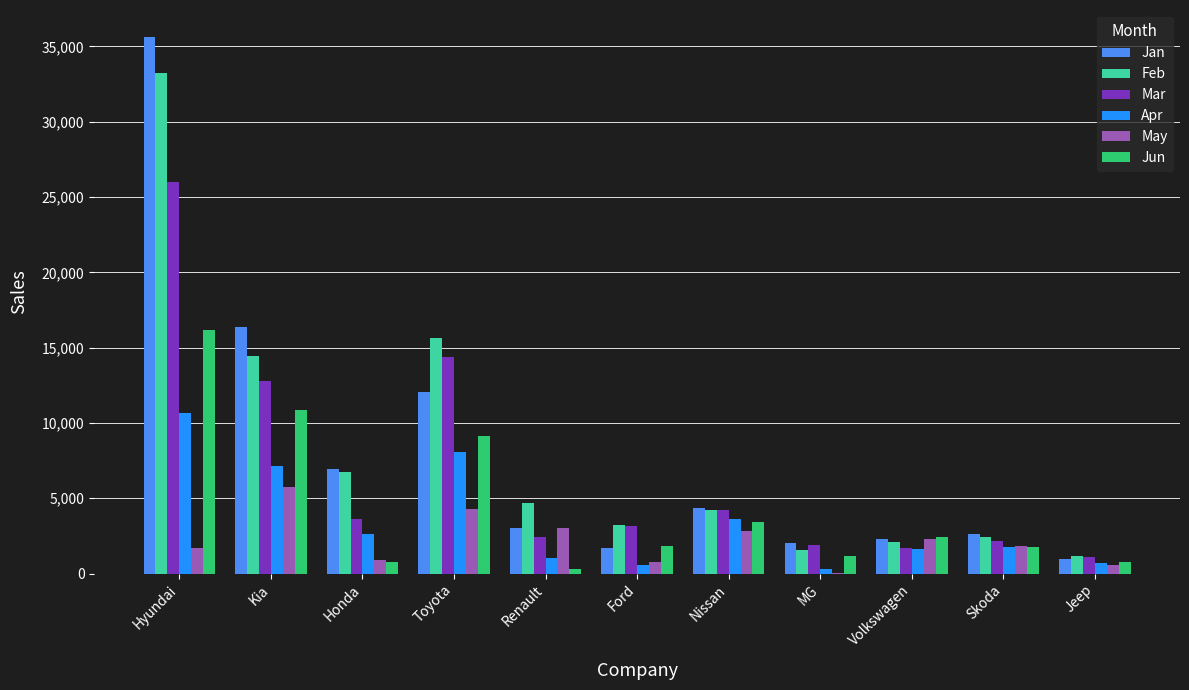

What is the greatest value displayed?

35634.2